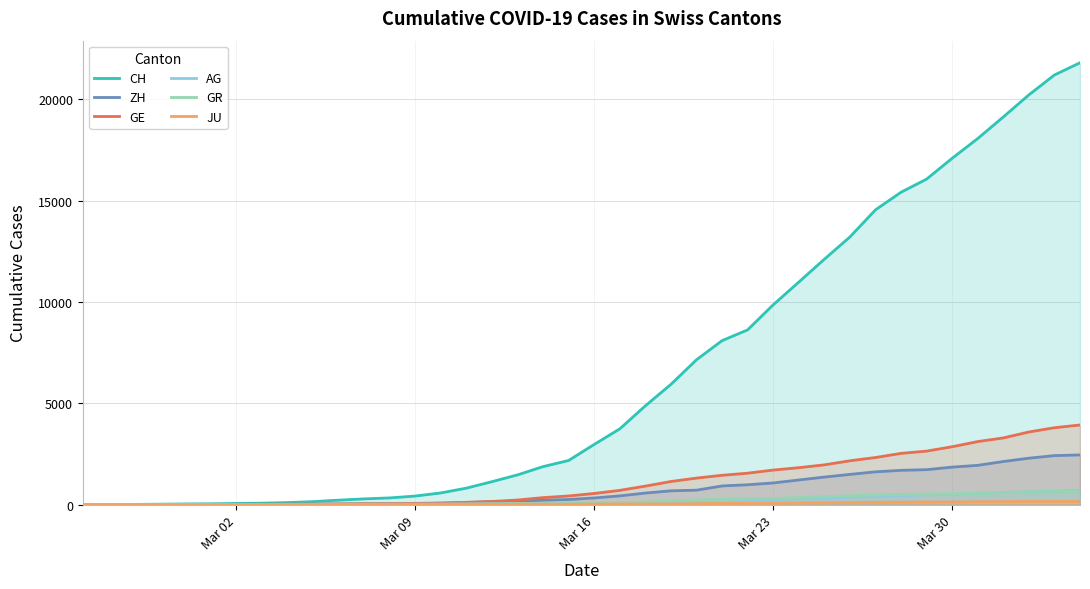

How many values in the JU series exceed 25?

19